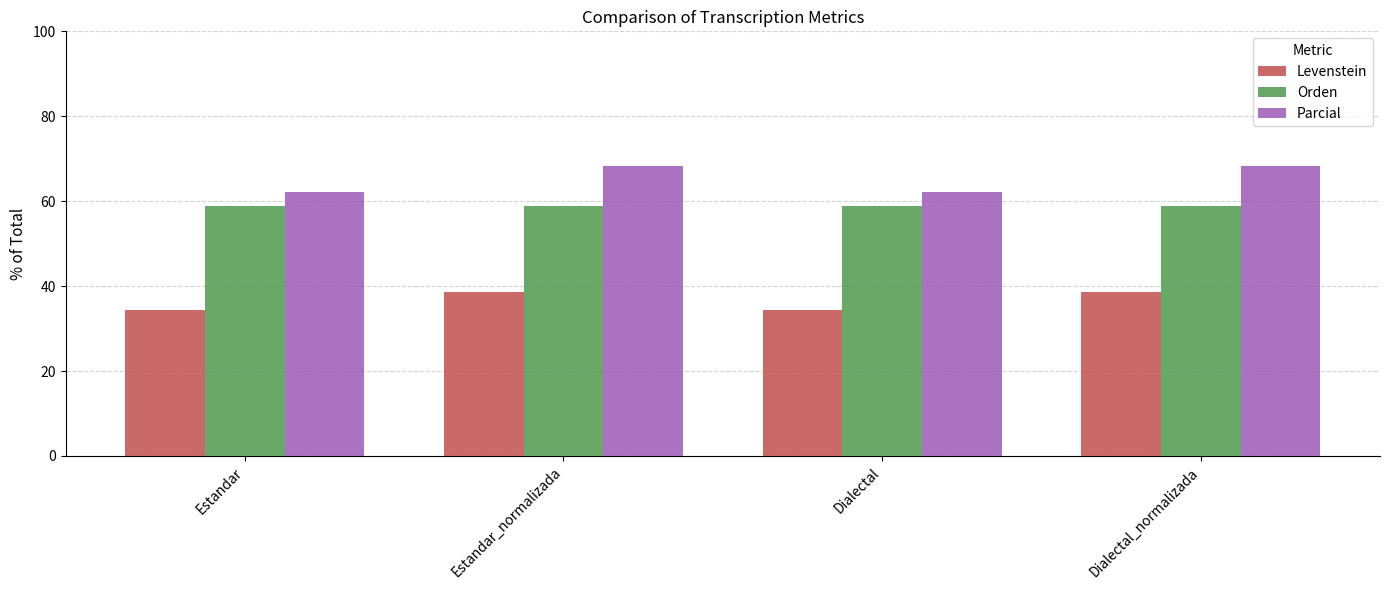

What is the minimum value shown in the chart?

34.3